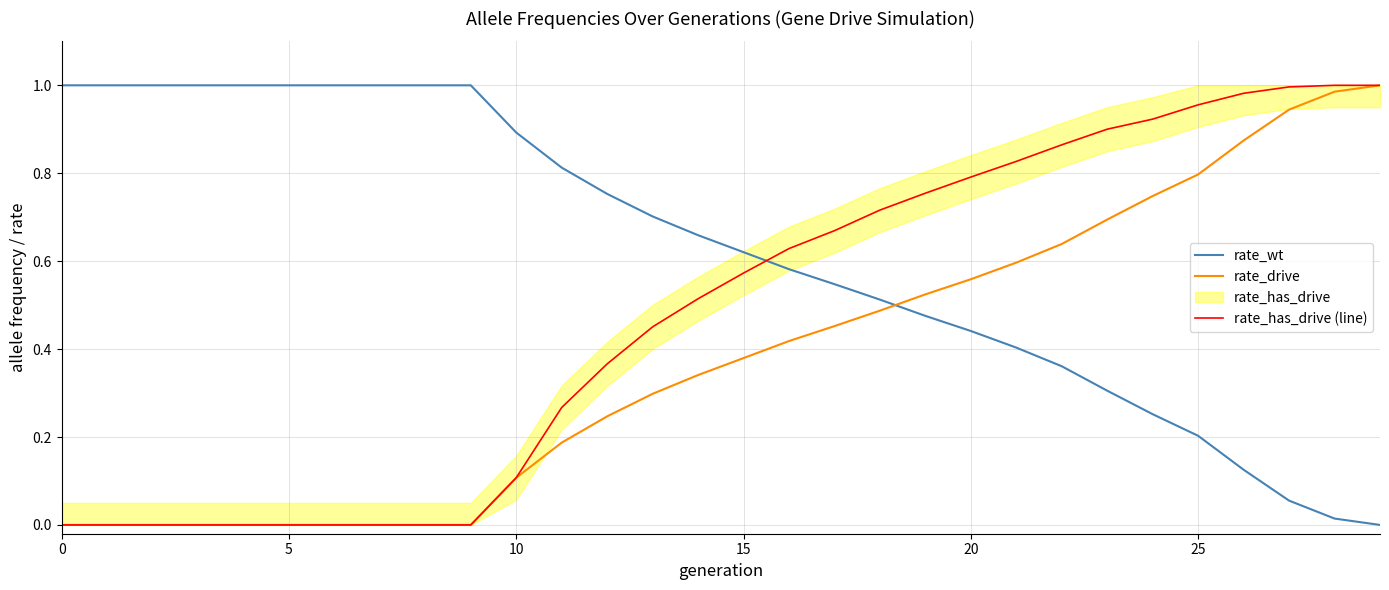

What is the label of the 21st point from the right?

9